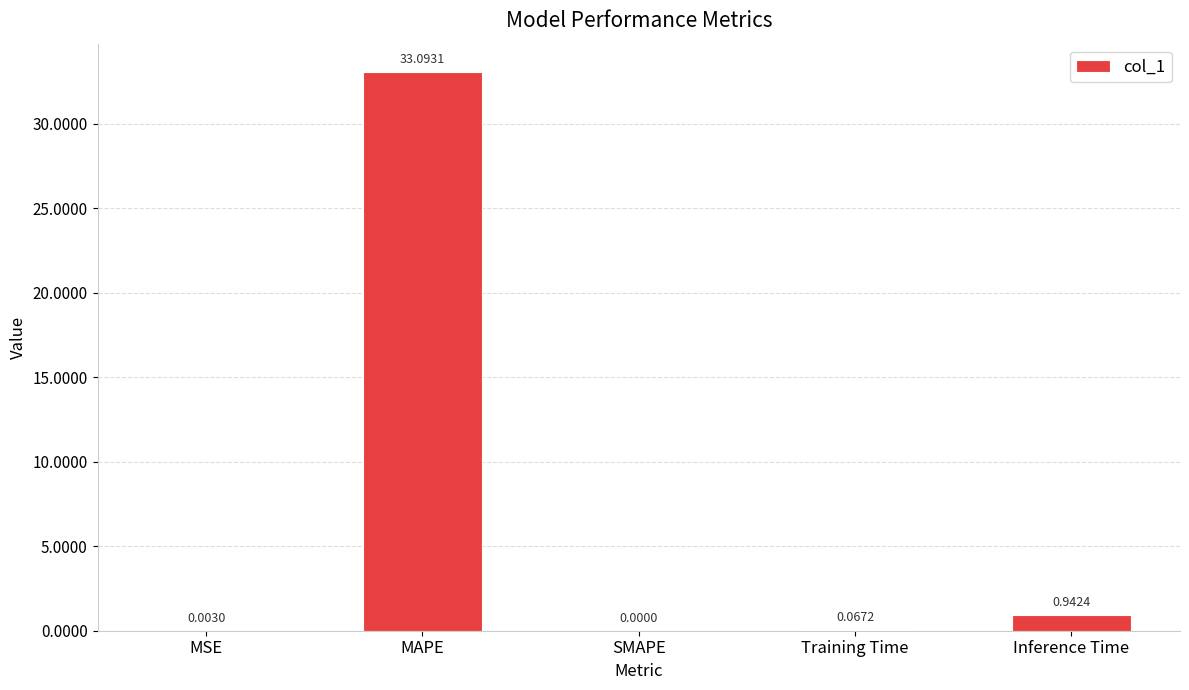

Where is the data nearest to the value 16?

Inference Time